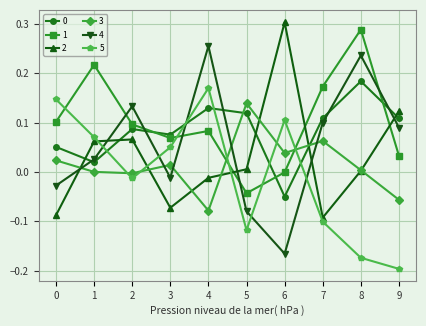

Where is the first local maximum for 1?

1